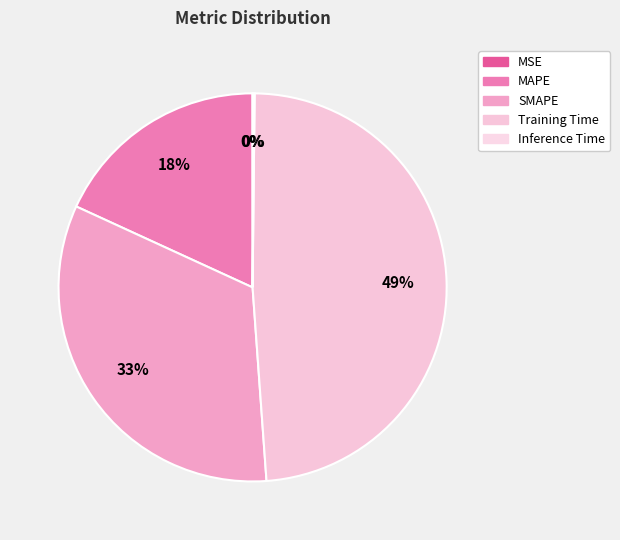

Which slice is the smallest?

MSE